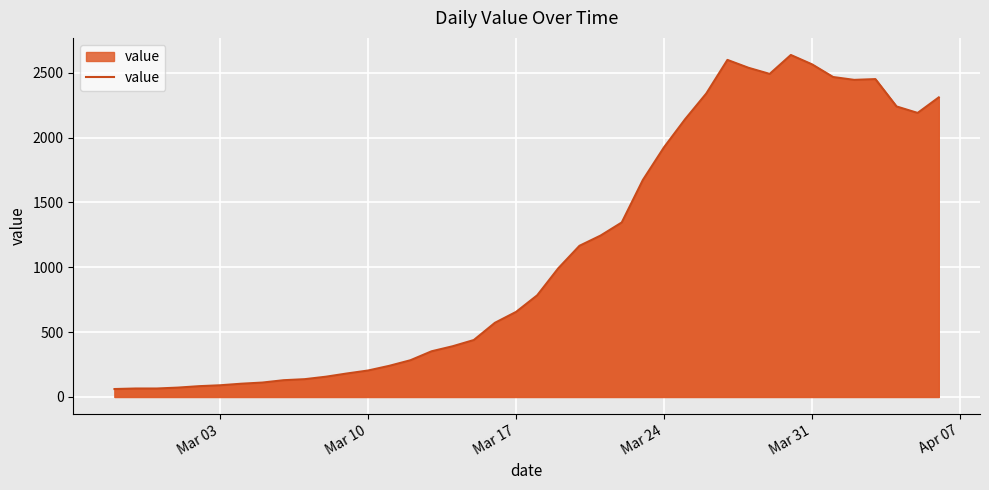

What is the minimum value shown in the chart?

61